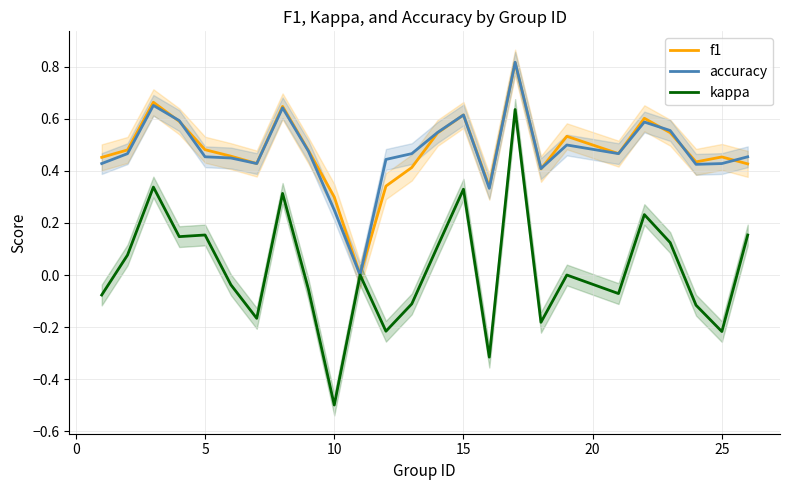

Which category has the lowest value in the kappa series?

10